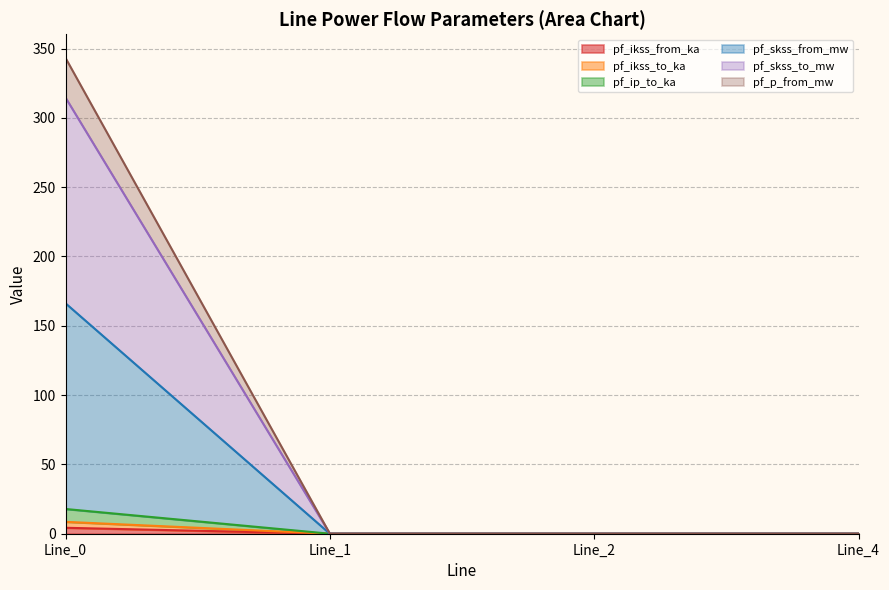

Is it true that pf_skss_from_mw equals -102.3 at Line_2?

False